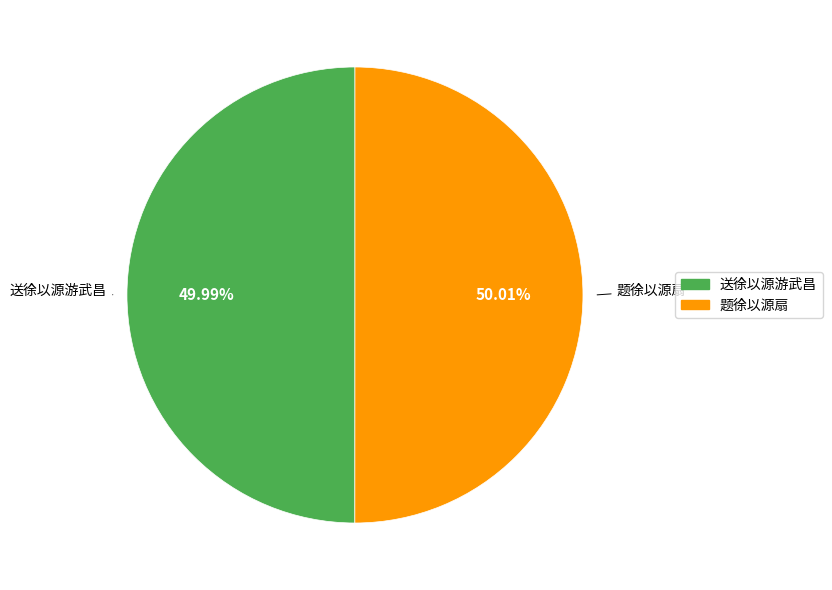

To the nearest percent, what percentage of the pie is 题徐以源扇?

50%